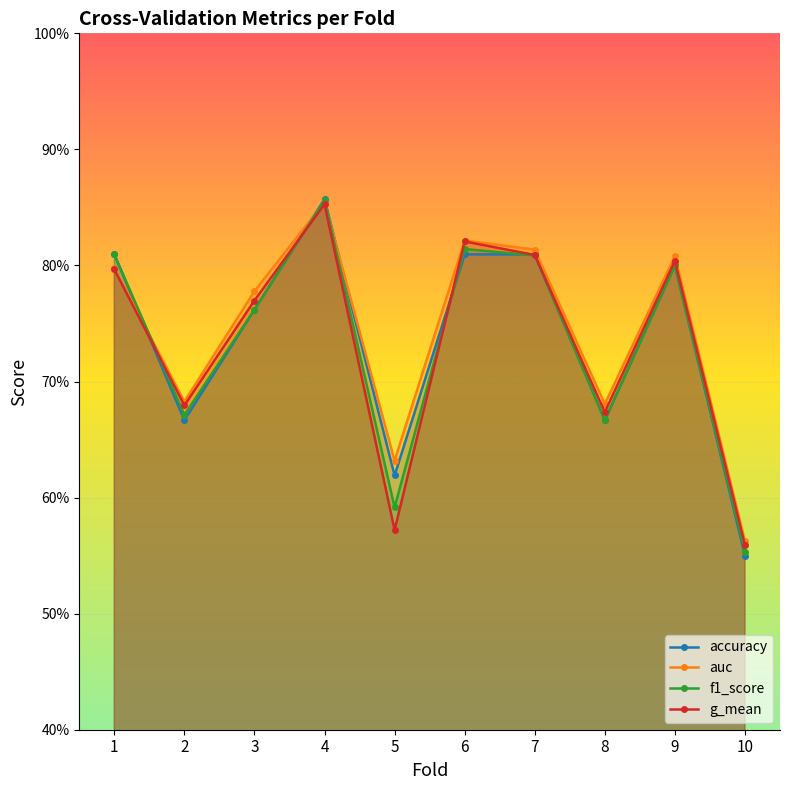

Which series has the largest total across all categories?

auc